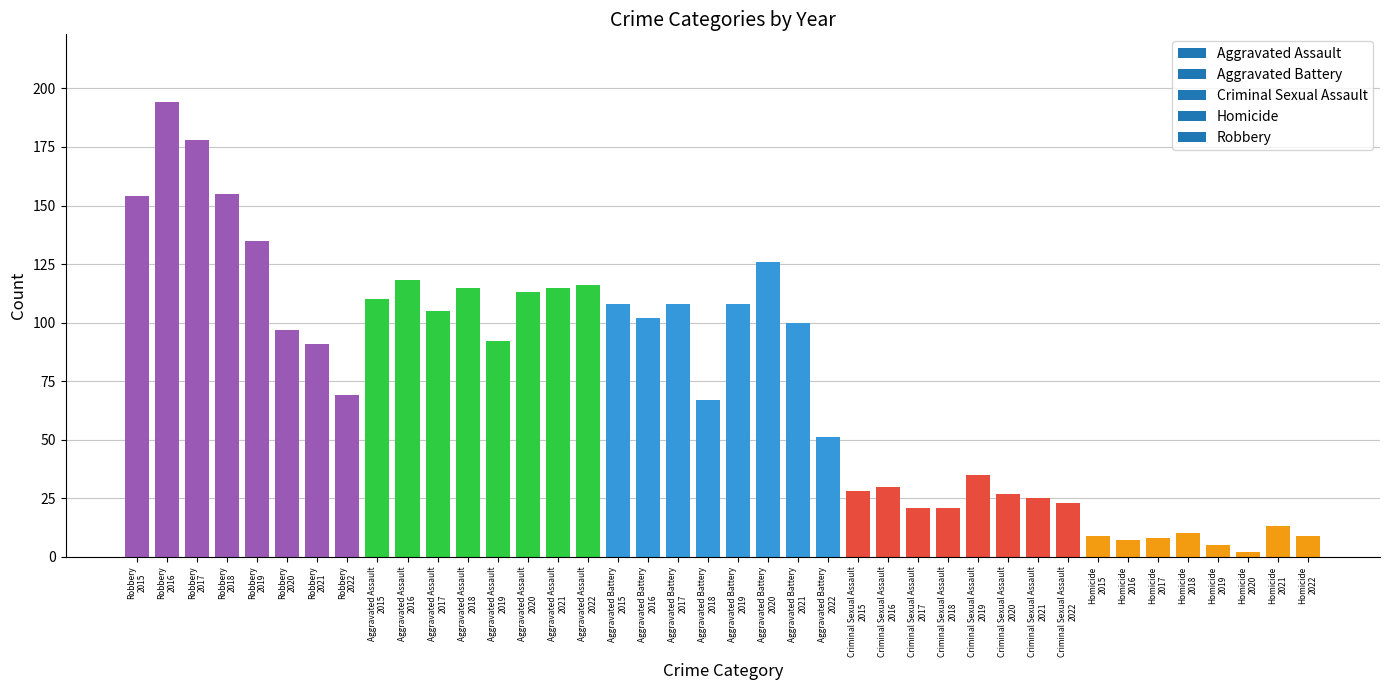

What is the difference between the maximum and second lowest values?

189